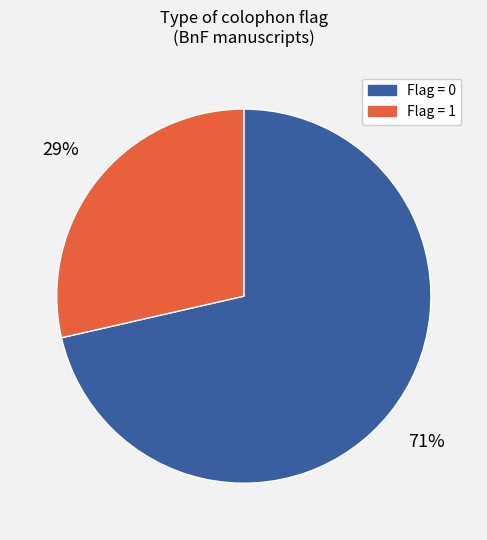

To the nearest percent, what is the average slice percentage?

50%